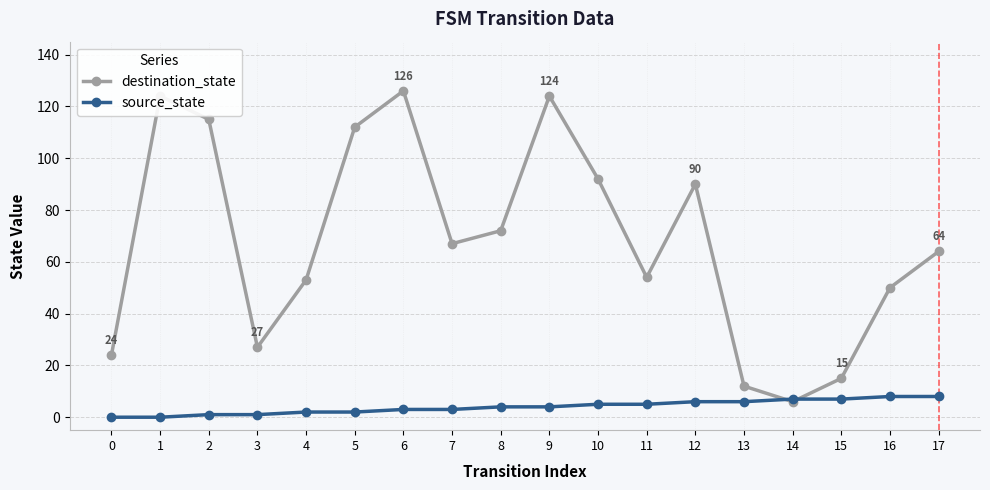

Rank the series by their maximum value, from highest to lowest.

destination_state, source_state